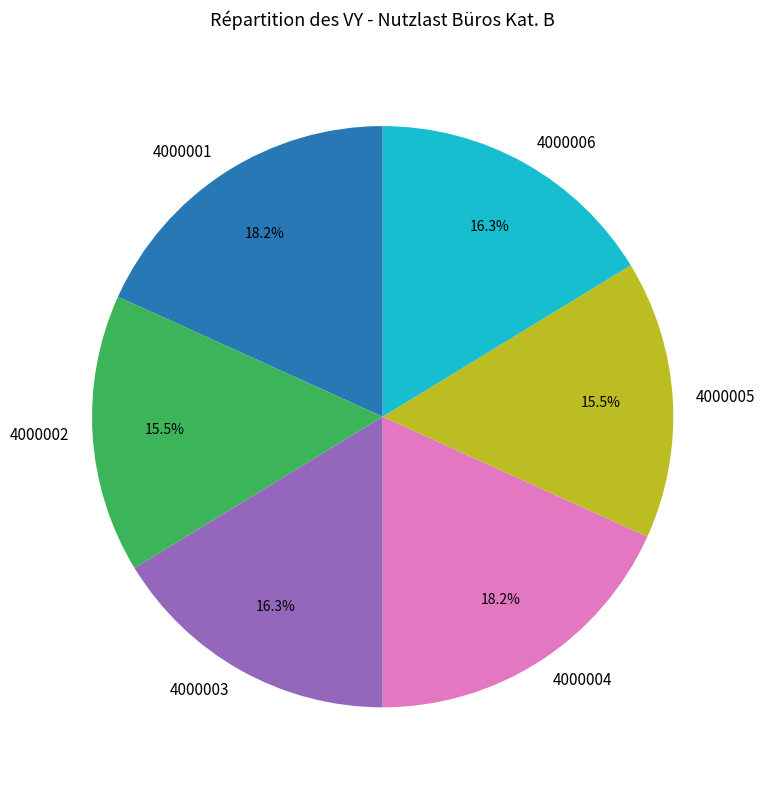

Does 4000006 account for over 50% of the chart?

No